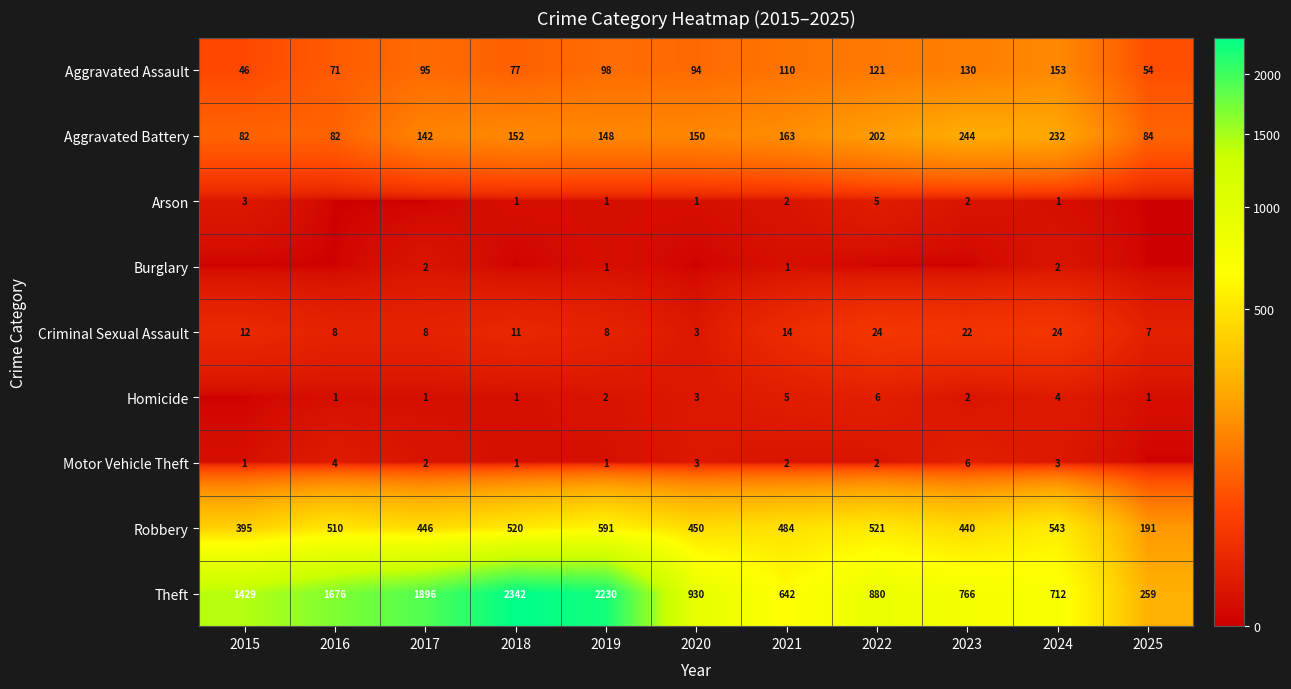

Where does the Aggravated Battery series first go above 150?

2018